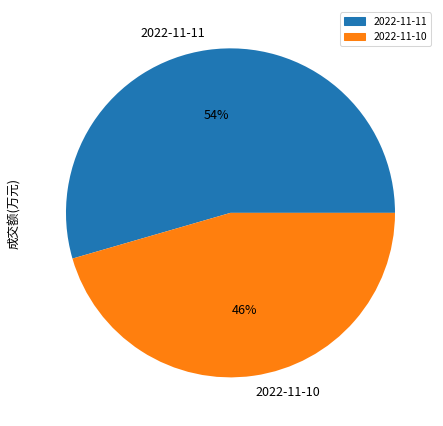

Is there any slice that represents more than half of the pie?

Yes